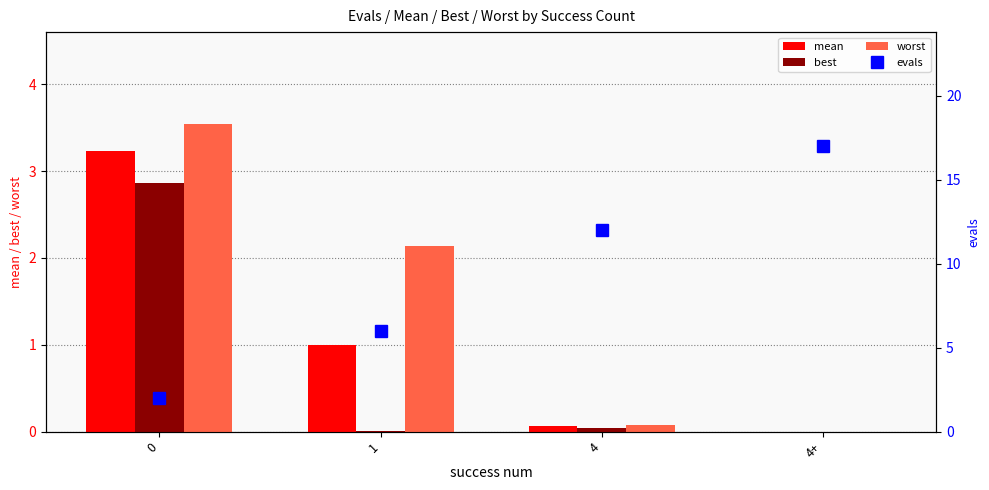

How many values in the evals series are below 12?

2